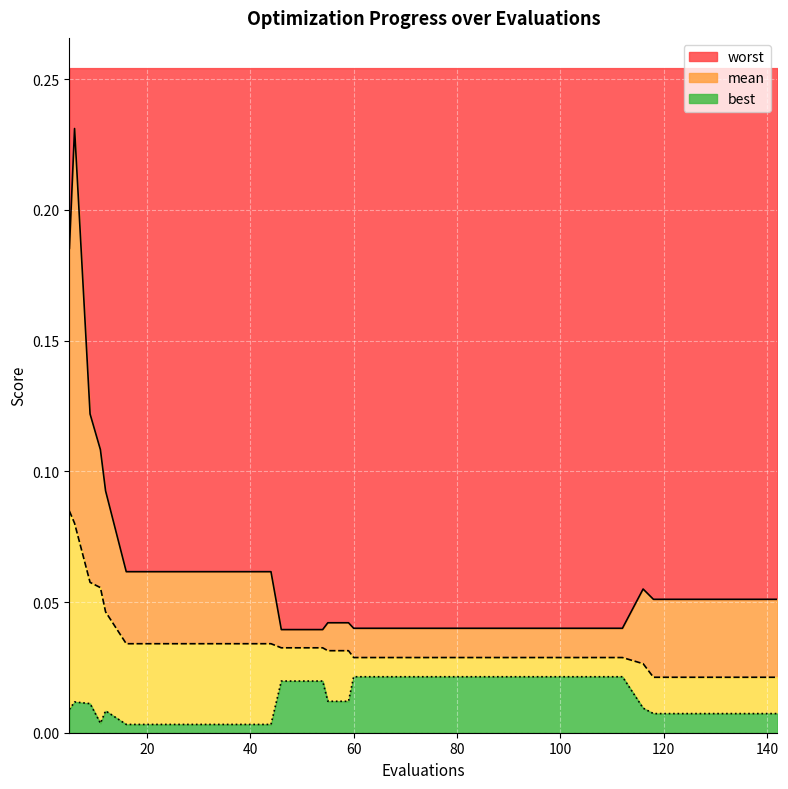

What is the total value across all series at 59?

0.1